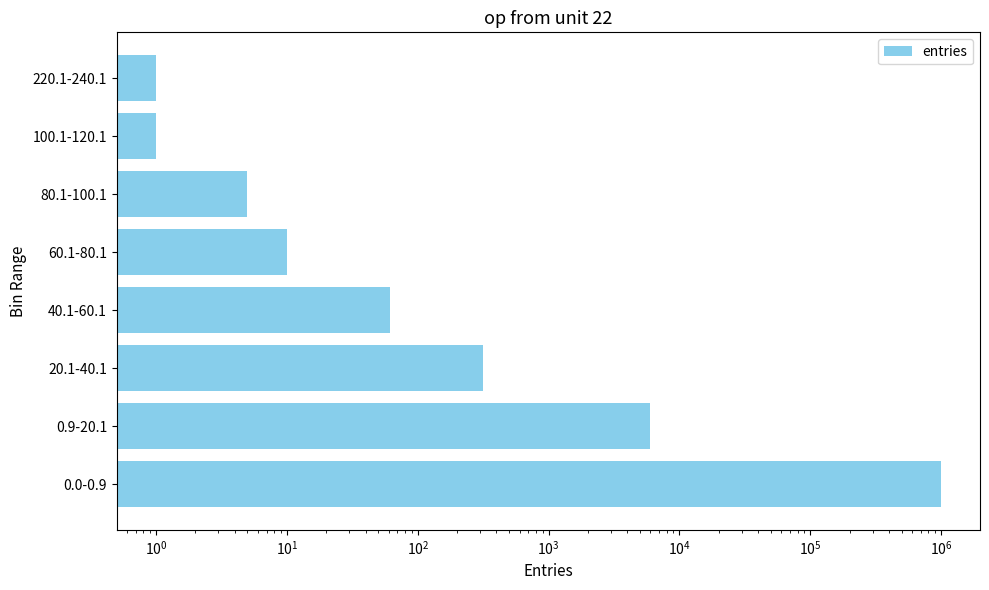

The value at 100.1-120.1 is 1. True or false?

False